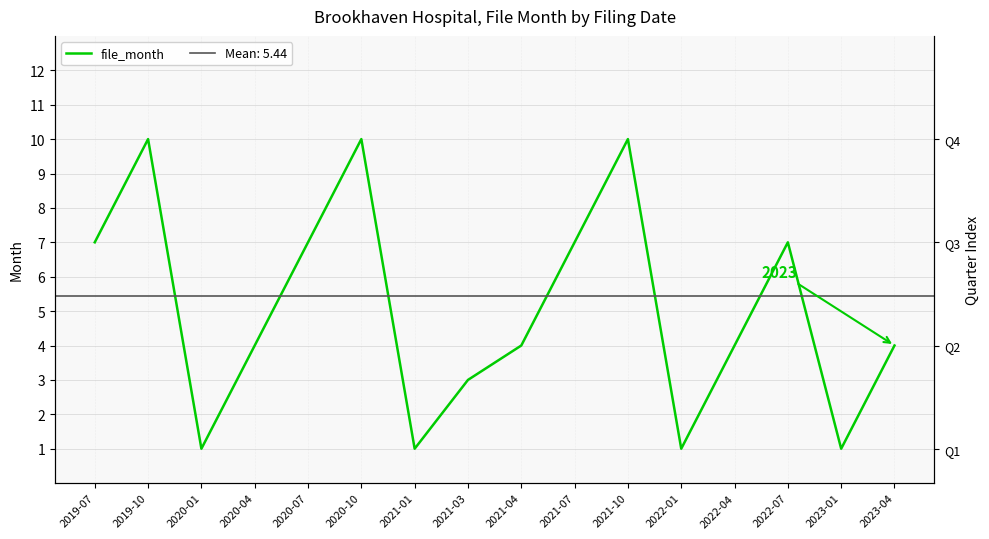

Where is the data nearest to the value 5?

2020-04